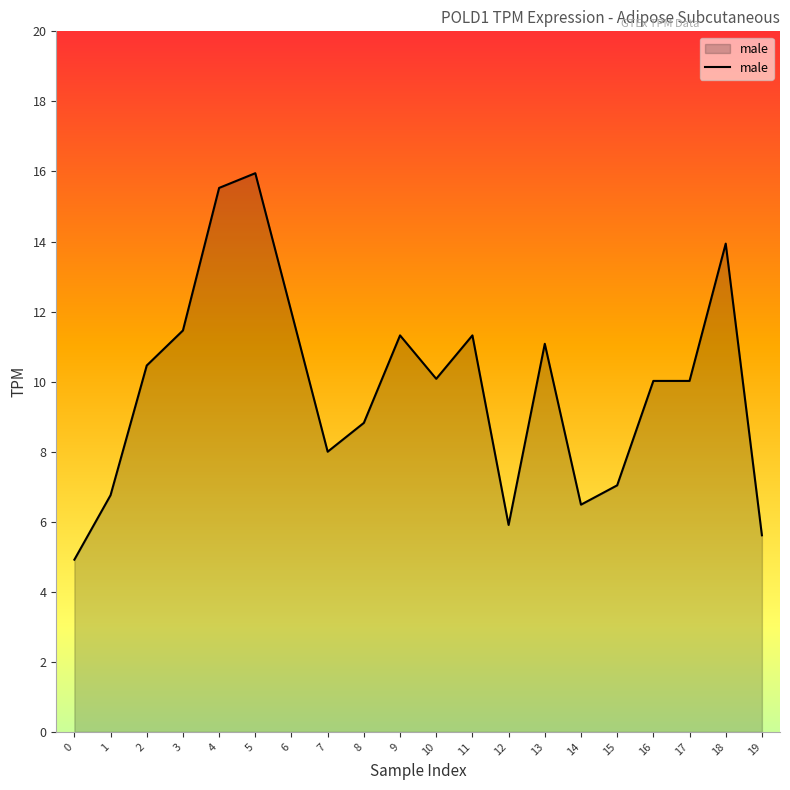

True or false: the data has more than 2 interior local peaks.

True